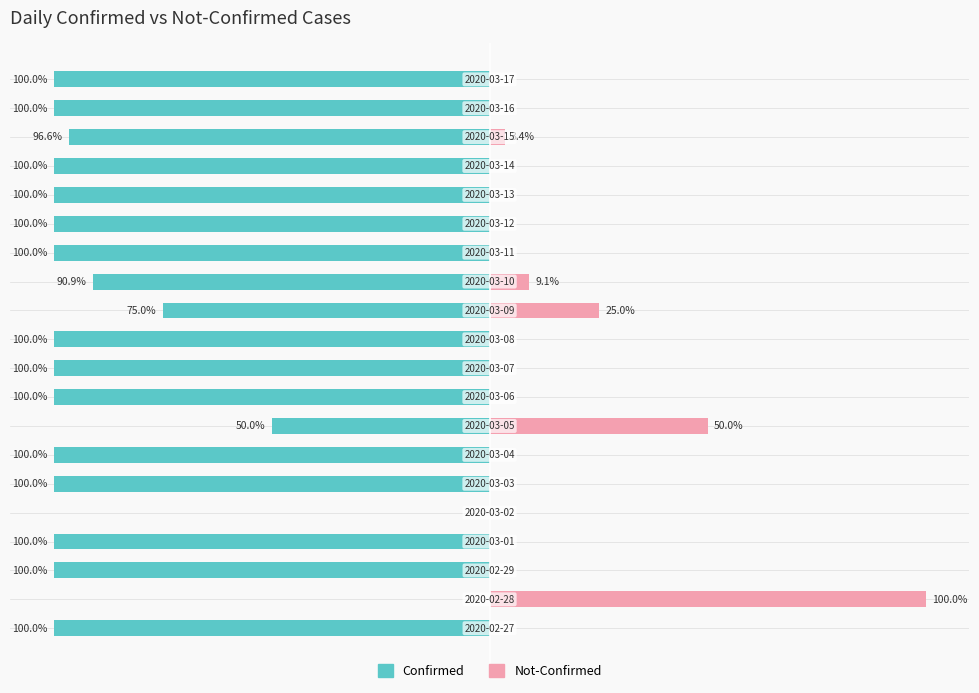

How many values in the Confirmed series exceed -100?

6